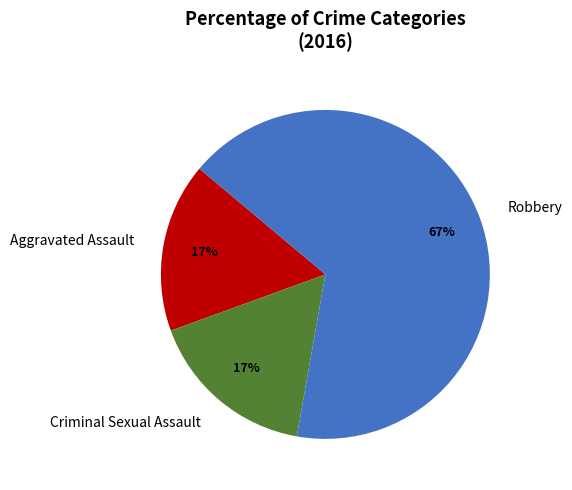

Which slice is the largest?

Robbery